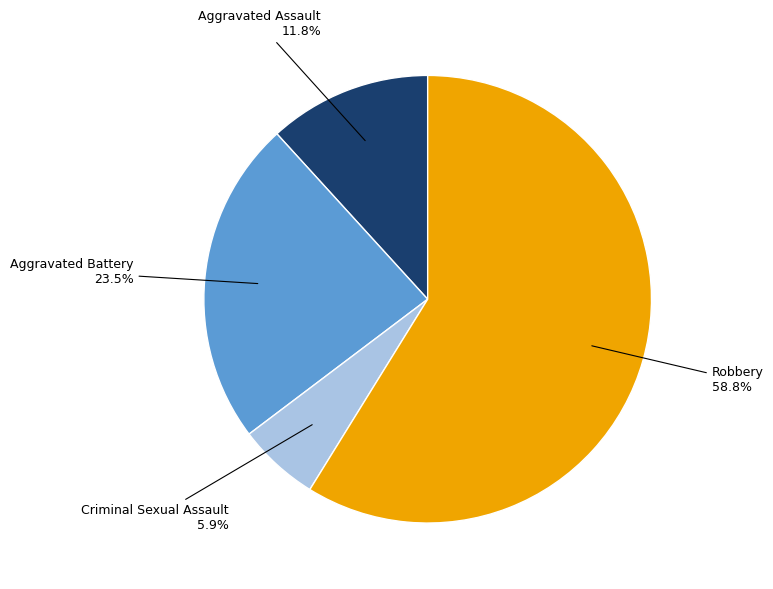

Count the number of slices in the pie.

4